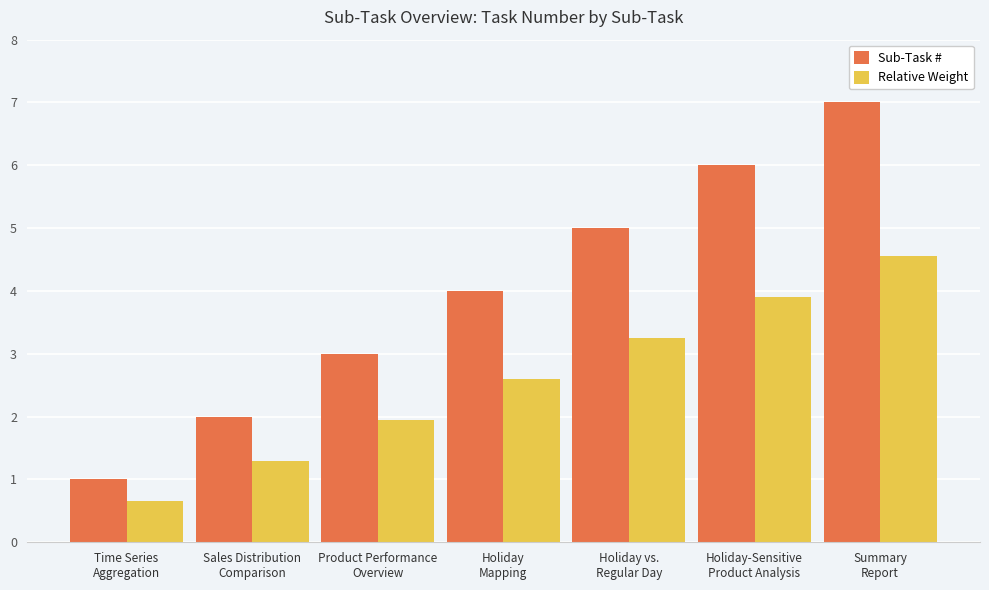

What are all the series names shown in the legend?

Sub-Task #, Relative Weight